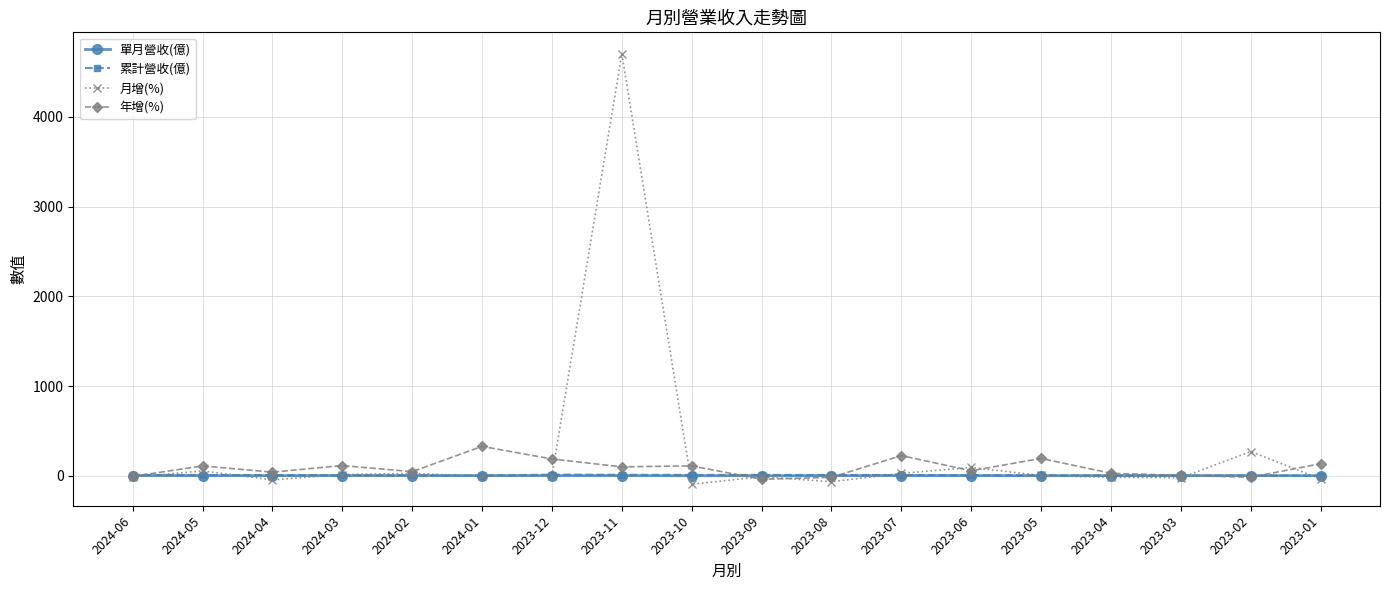

At which label is 月增(%) closest to 2304?

2023-02